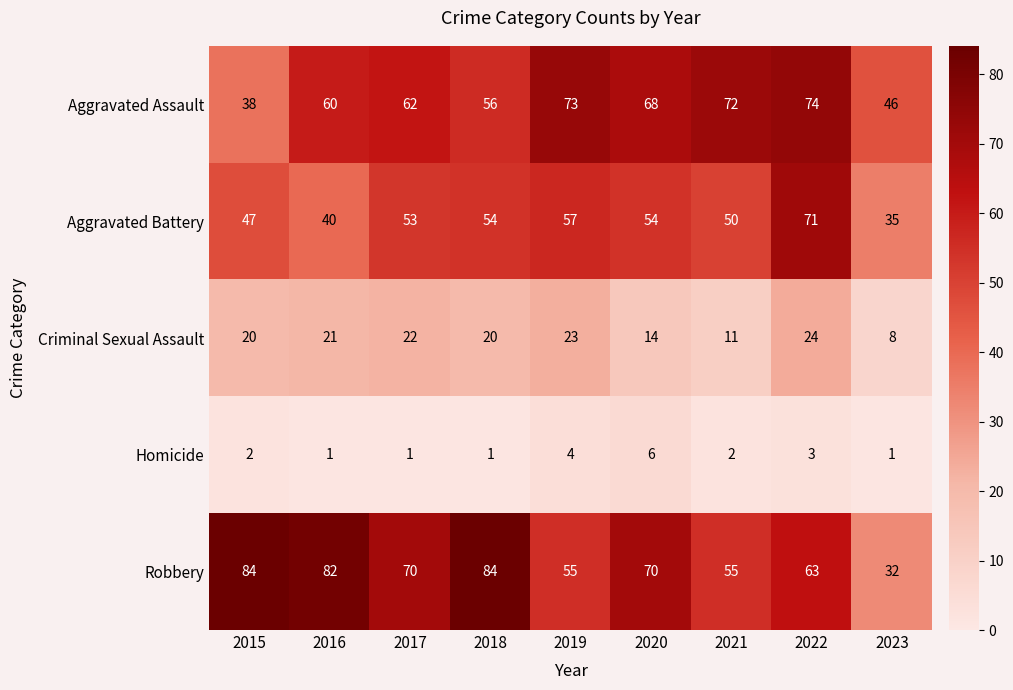

List the series in order of their peak value, lowest first.

Homicide, Criminal Sexual Assault, Aggravated Battery, Aggravated Assault, Robbery